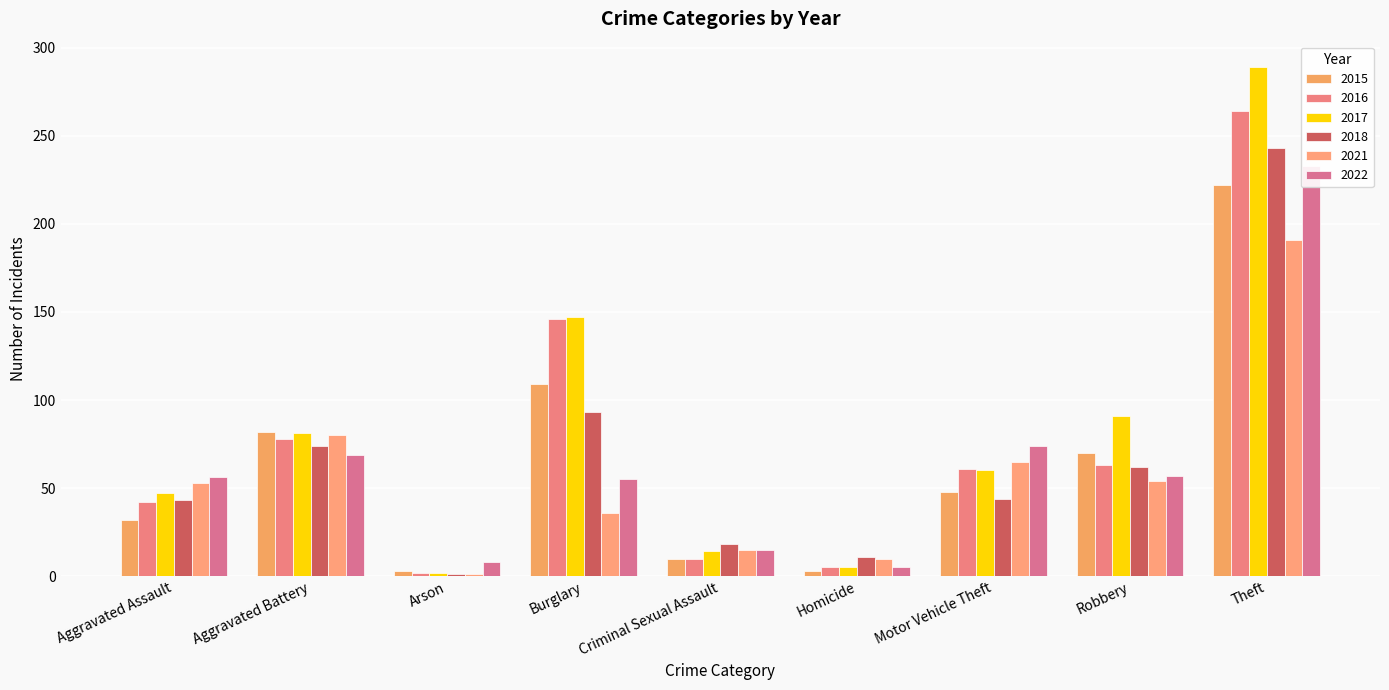

What is the sum of all 2016 values?

671